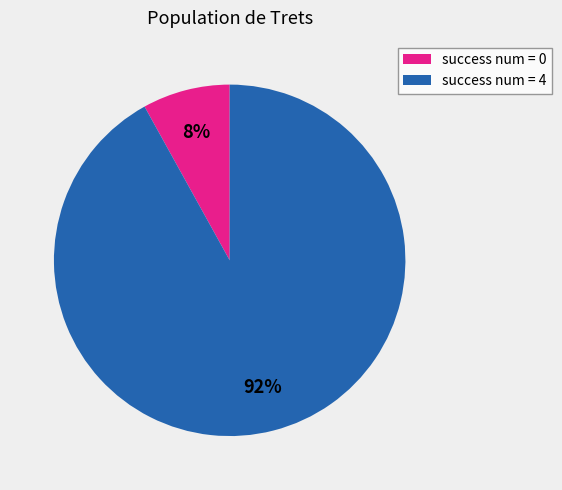

Combined, do success num = 0 and success num = 4 account for over 50%?

Yes